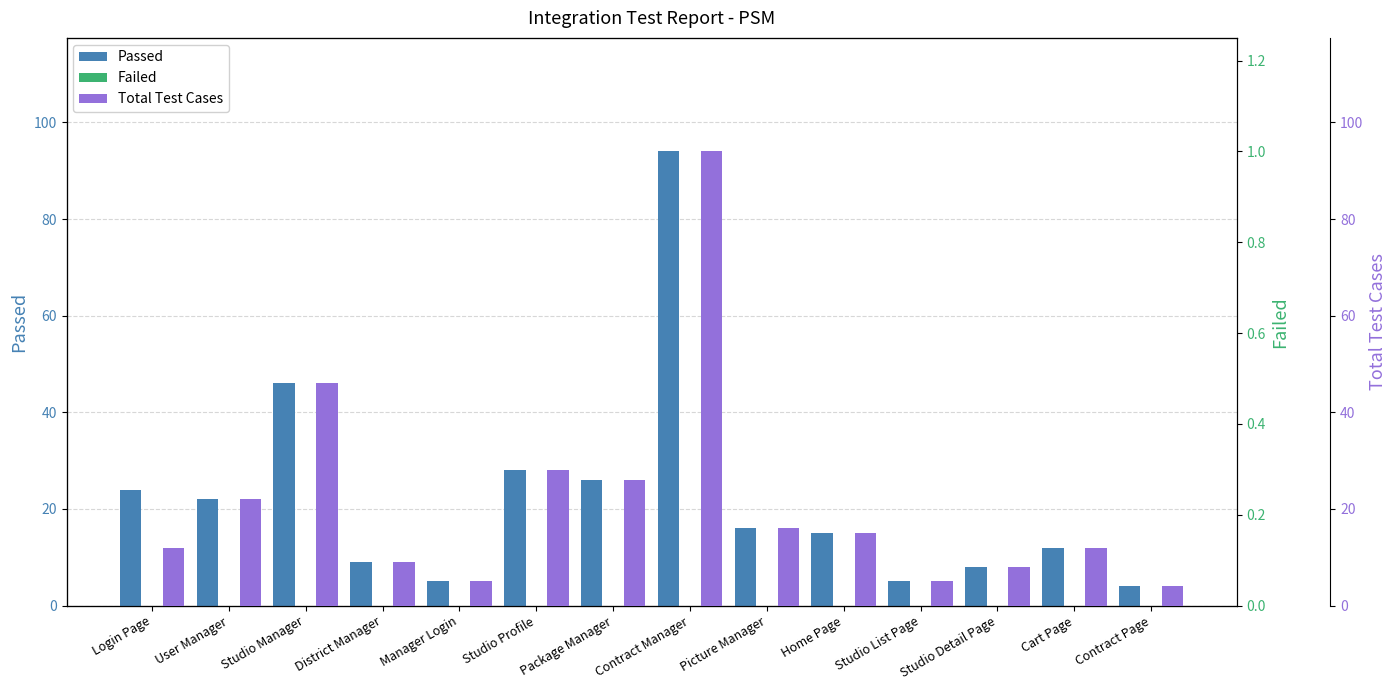

What is the difference between the maximum and second lowest values in the Passed series?

89